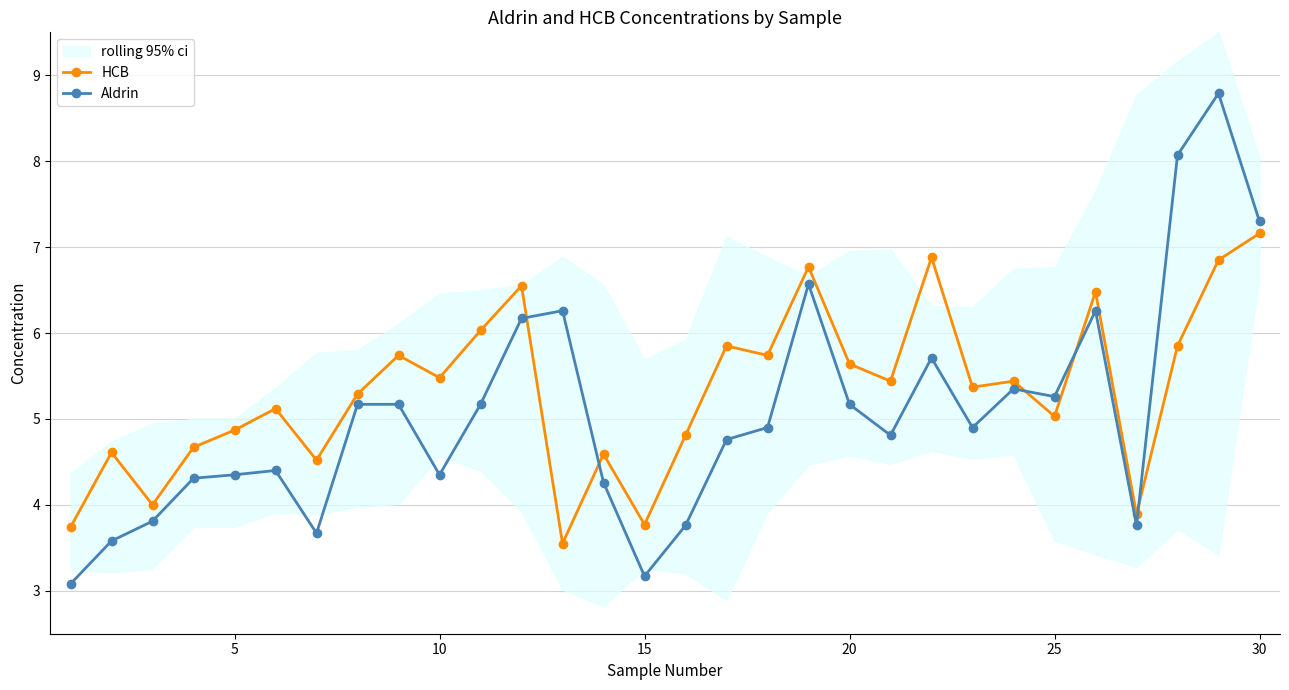

What are all the series names shown in the legend?

HCB, Aldrin